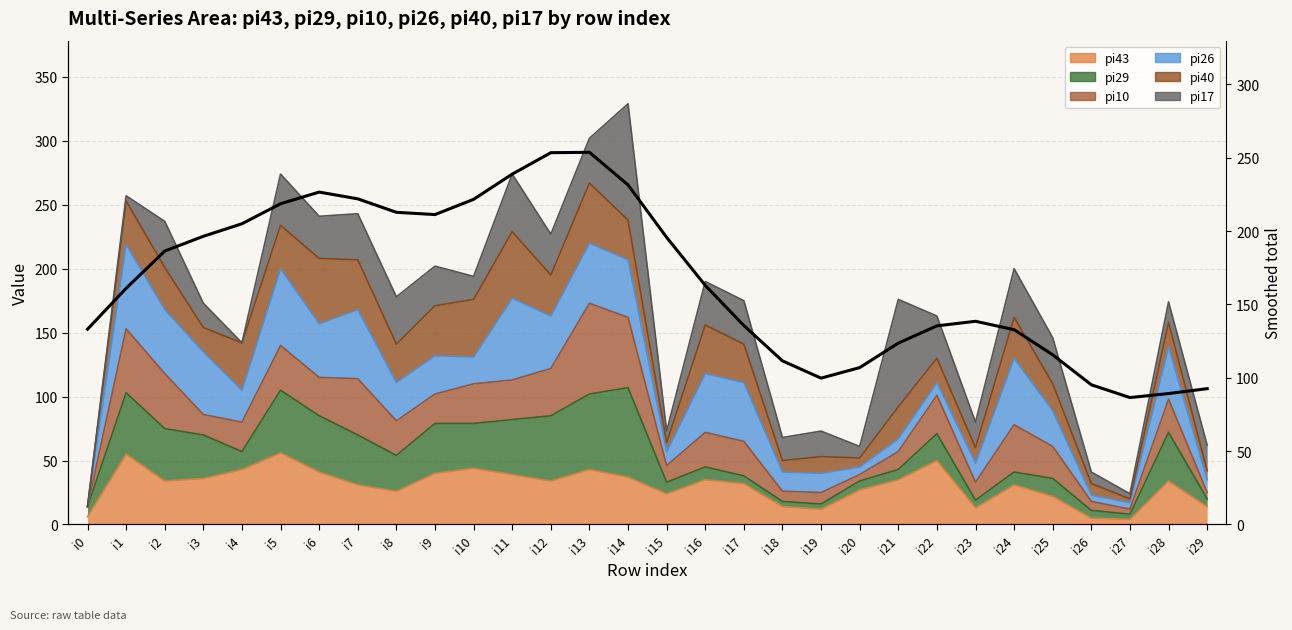

The chart shows a value of 115.6 at i25. True or false?

True